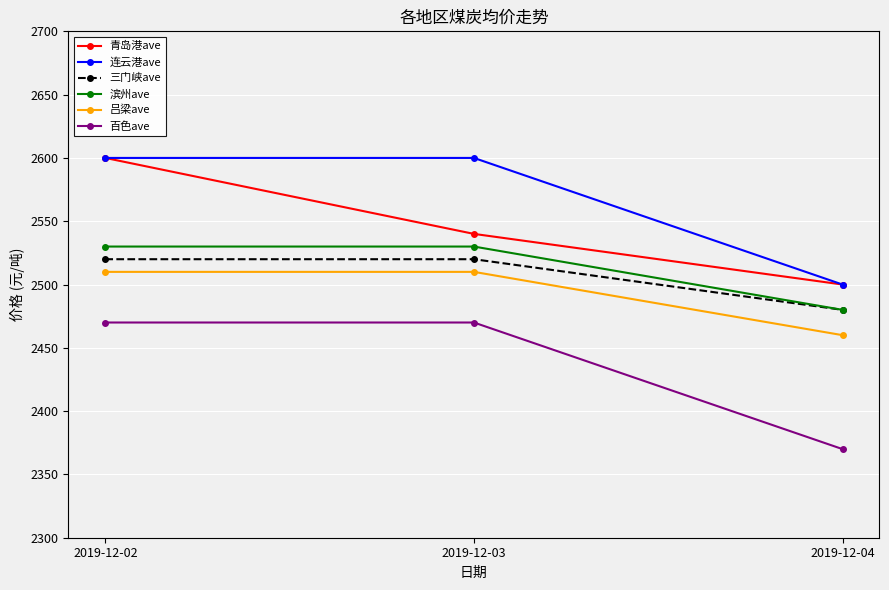

At how many categories does at least one series exceed 2426?

3